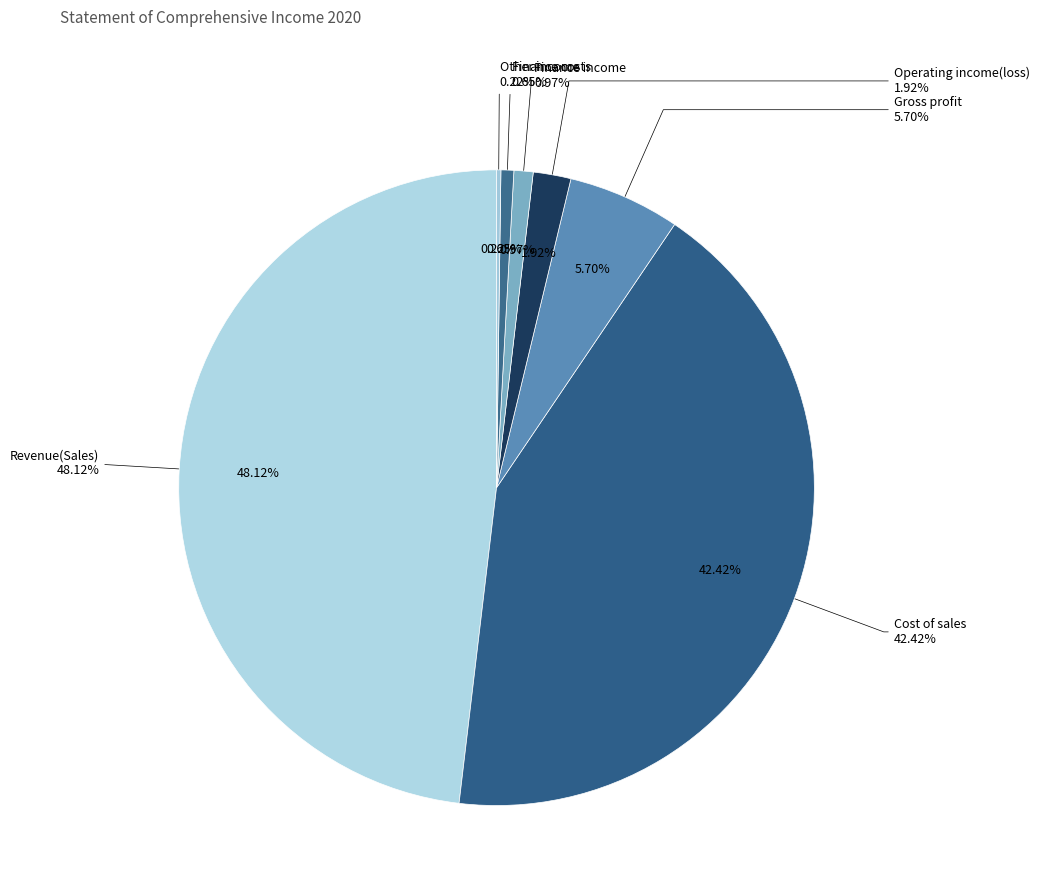

What is the ratio of the value at Operating income(loss) to the value at Other income?

8.7